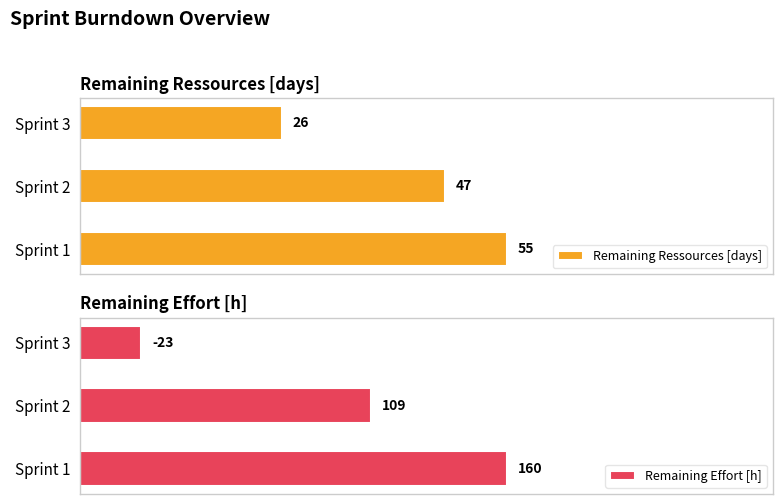

List the labels in order of Remaining Effort [h] value, smallest first.

Sprint 3, Sprint 2, Sprint 1